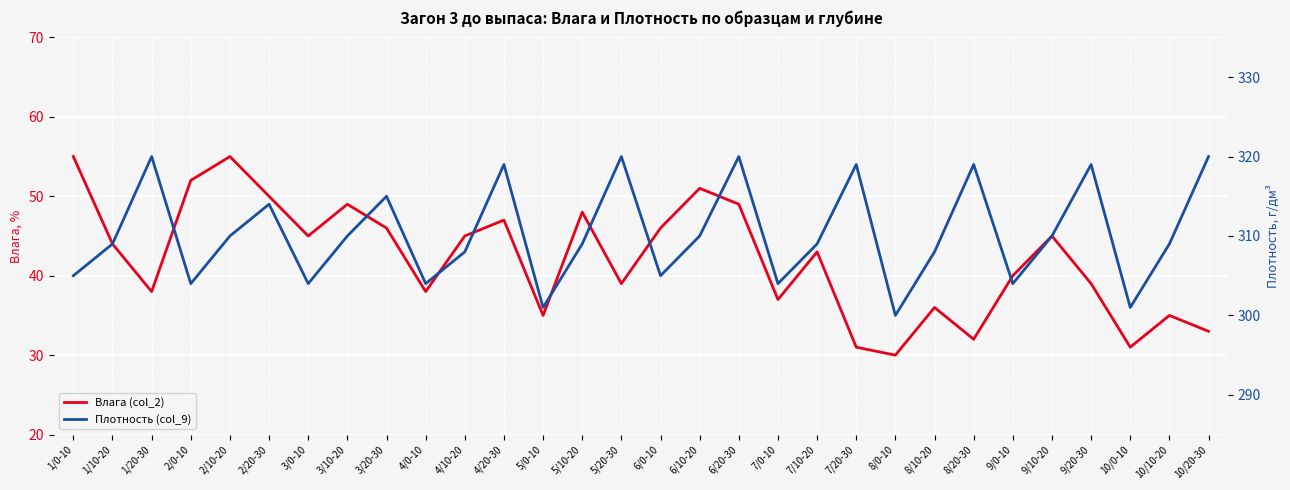

True or false: Влага (col_2) and Плотность (col_9) intersect in this chart.

False